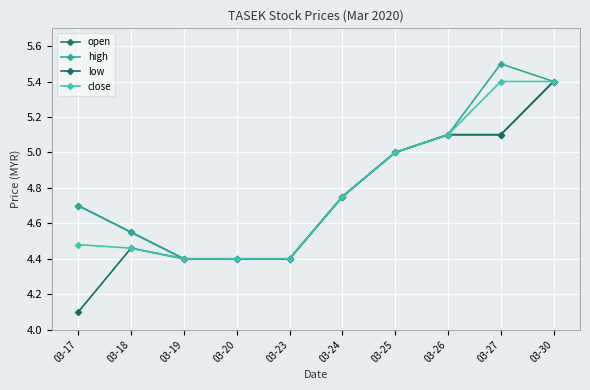

True or false: open has more than 1 interior local peaks.

False